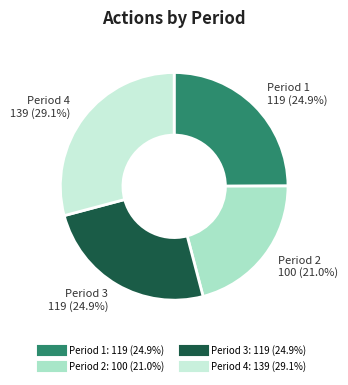

To the nearest percent, what is the average slice percentage?

25%